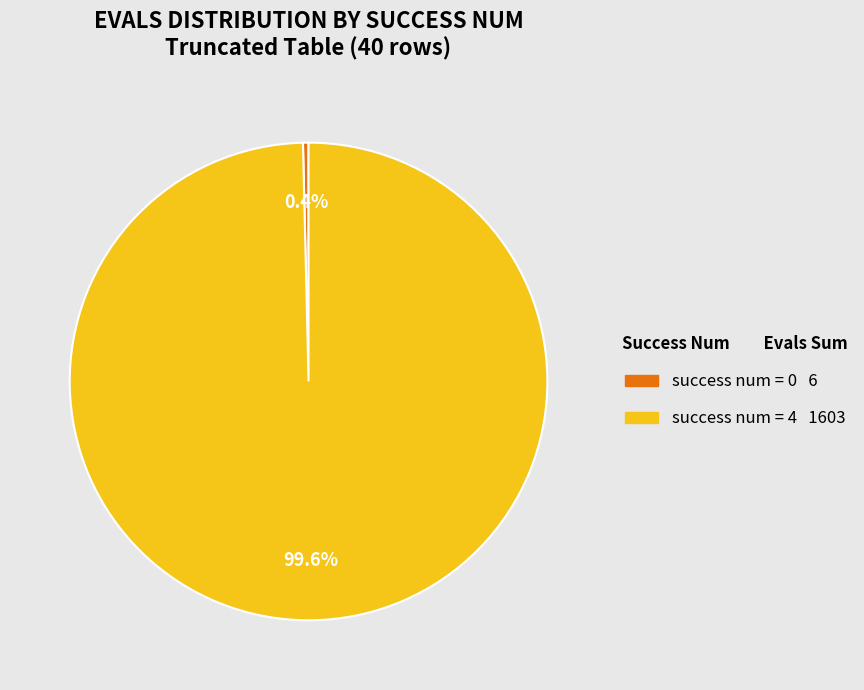

Is there a majority slice in this chart?

Yes